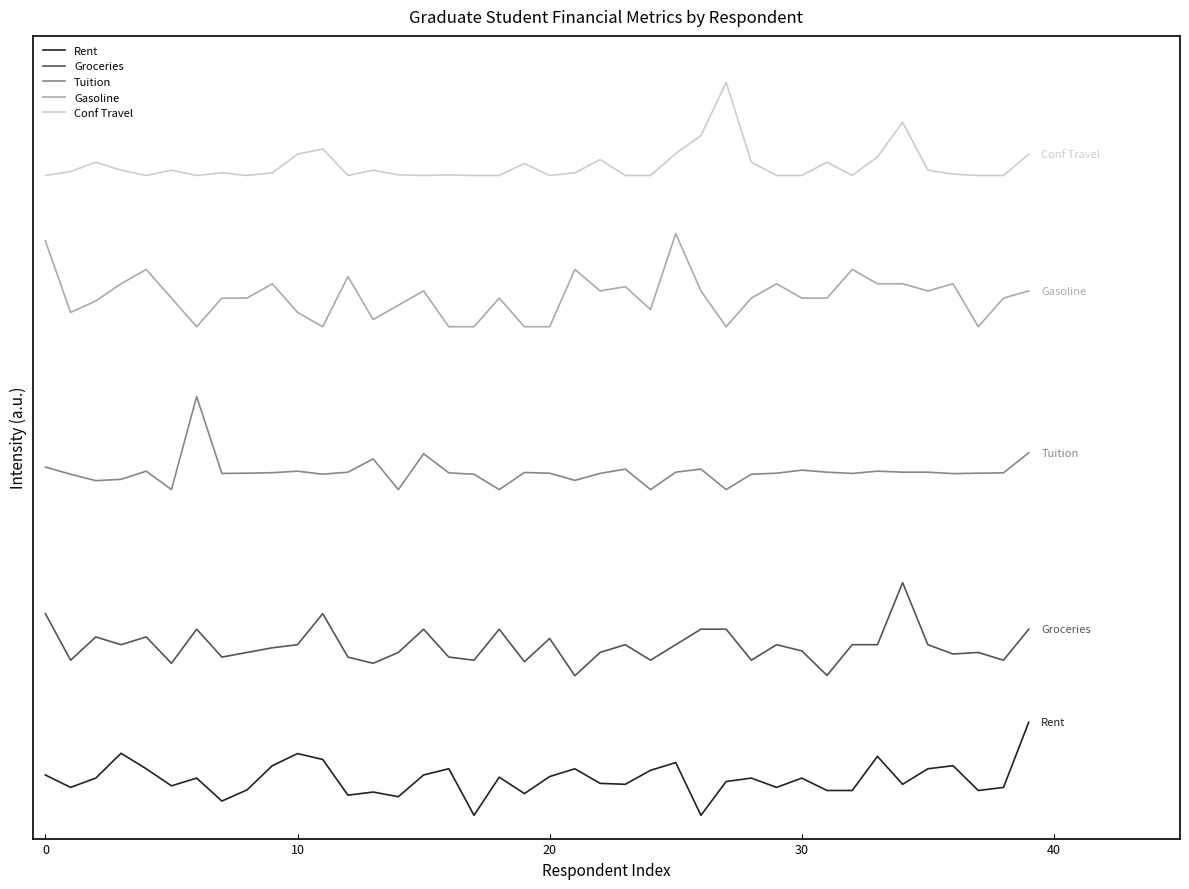

What are all the series names shown in the legend?

Rent, Groceries, Tuition, Gasoline, Conf Travel